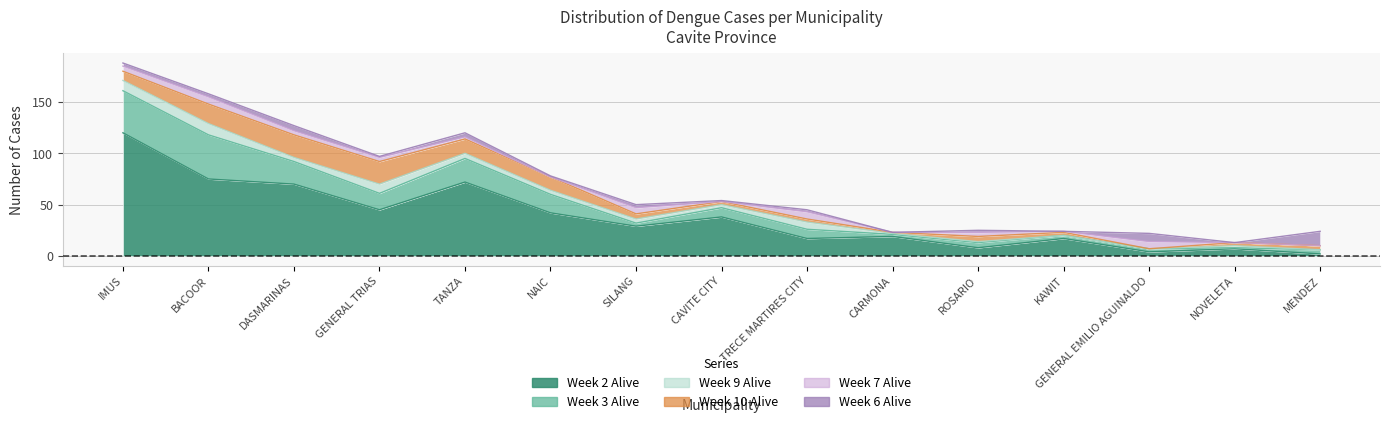

Where do Week 6 Alive and Week 2 Alive first cross each other?

KAWIT and GENERAL EMILIO AGUINALDO